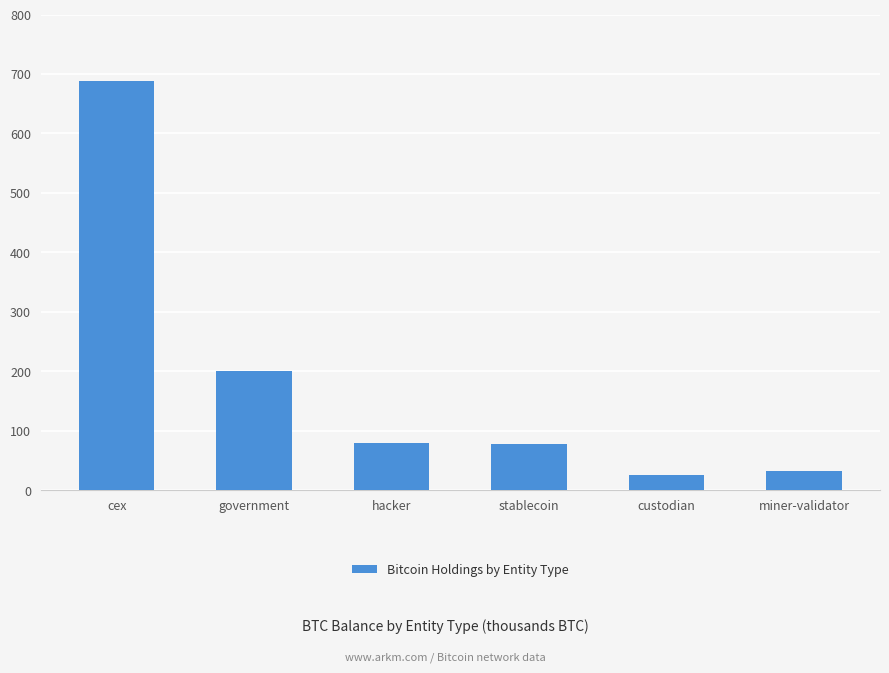

Read the value at government.

200.0